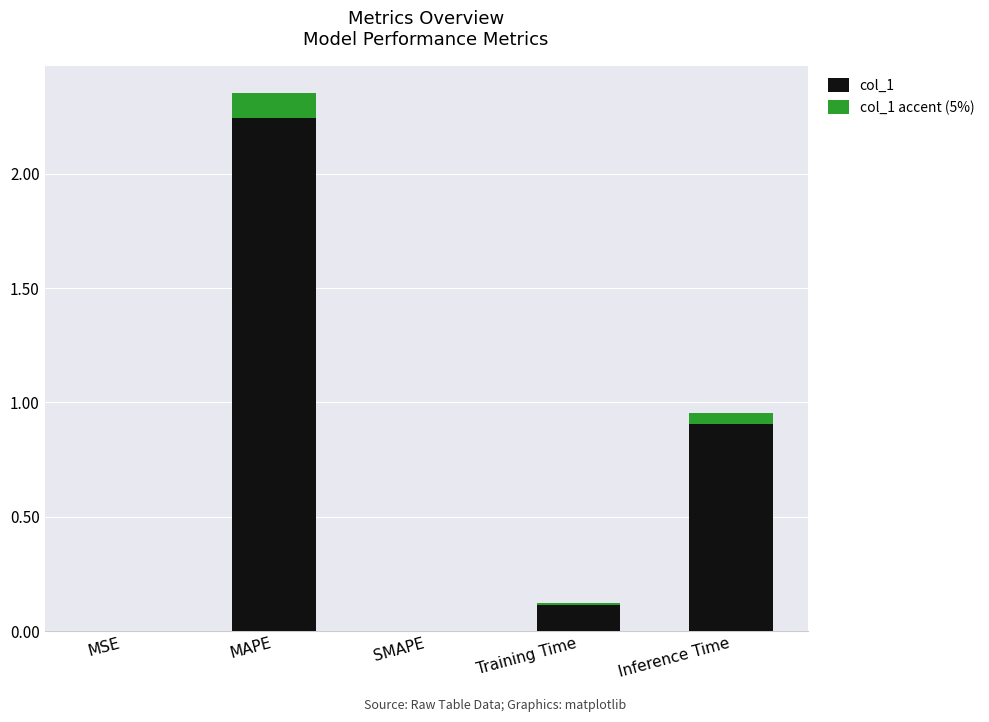

Where is col_1 nearest to the value 1?

Inference Time